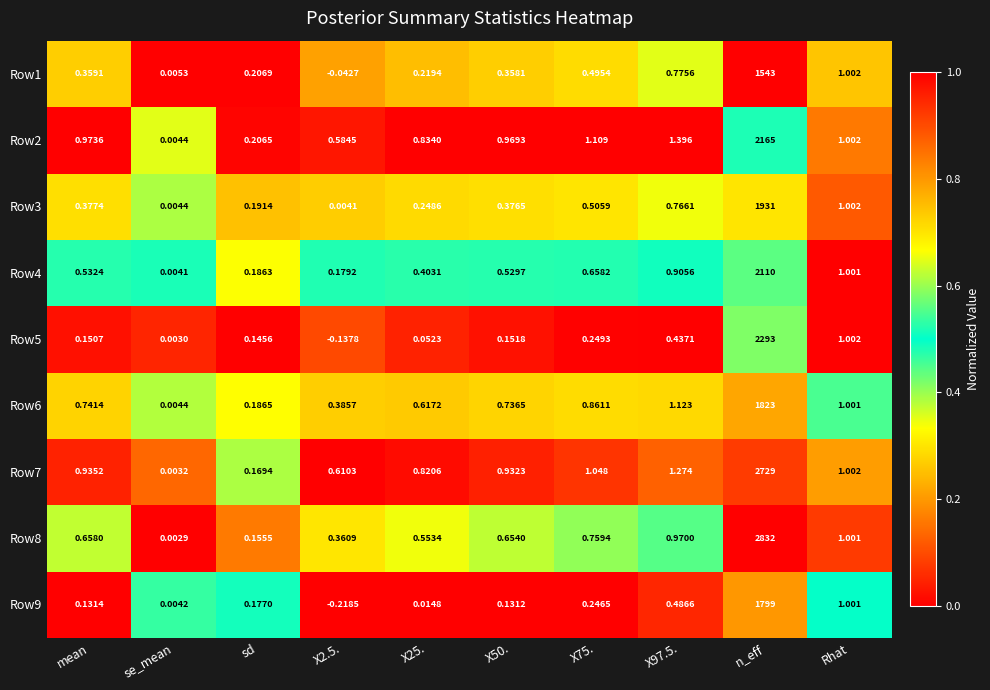

Is the value of Row2 at n_eff greater than the value of Row5 at X2.5.?

Yes